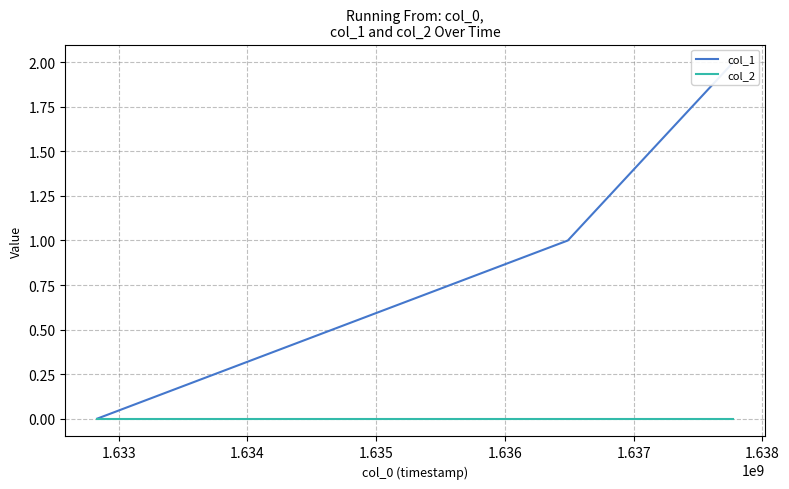

What is the maximum value shown in the chart?

2